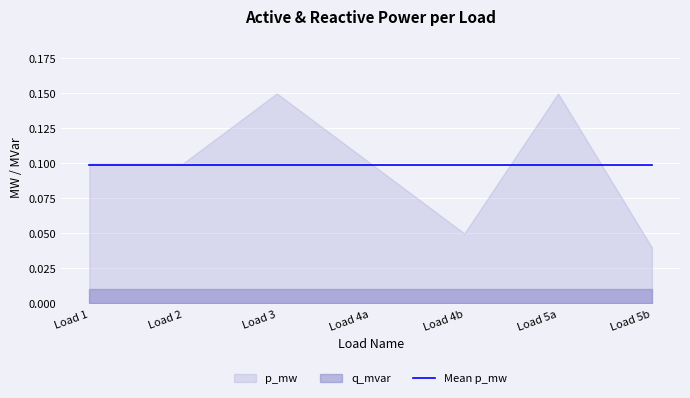

How many lines are shown in the chart?

1